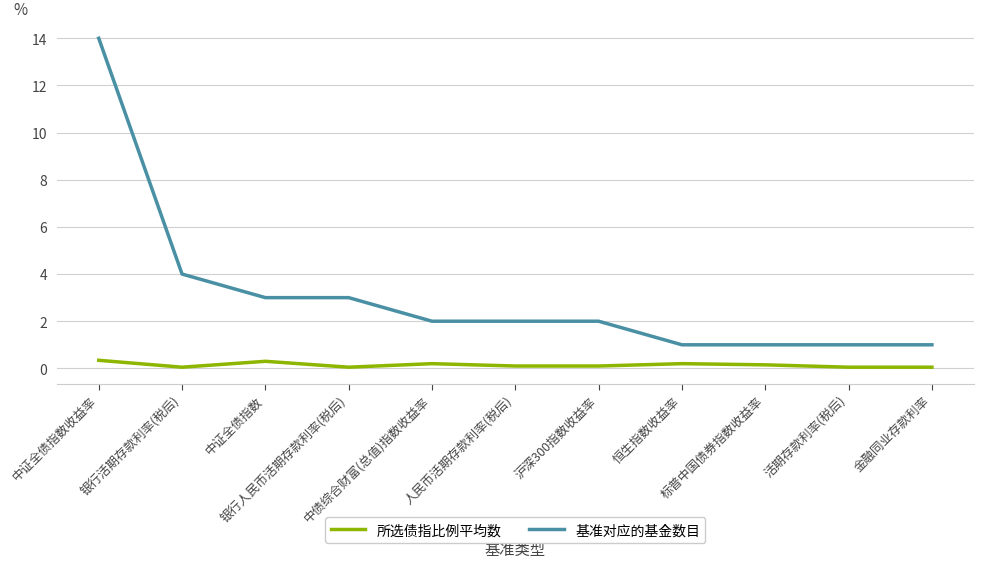

What is the difference between the maximum and second lowest values in the 所选债指比例平均数 series?

0.3